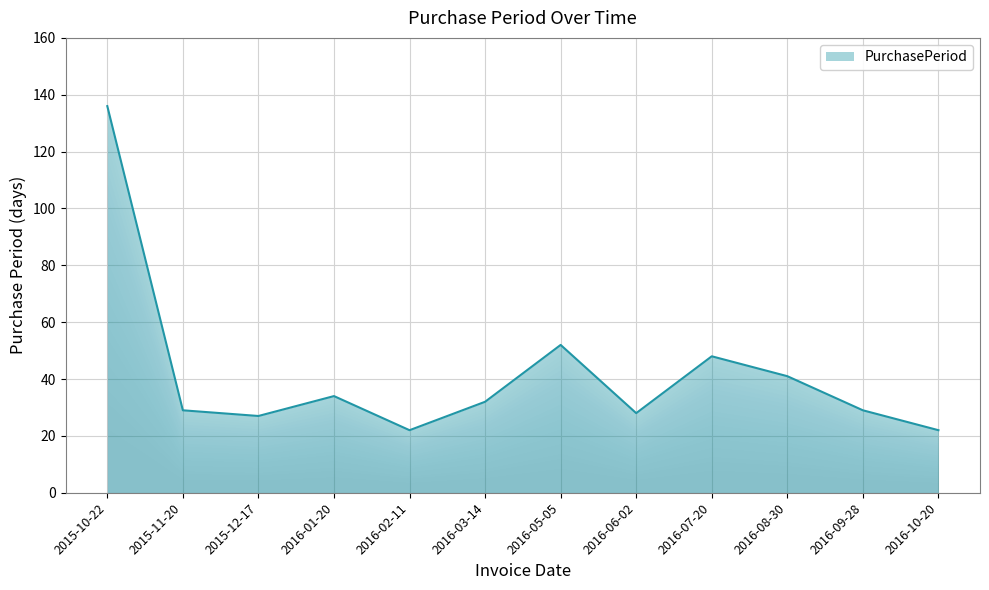

Reading left to right, transcribe all the data shown in this chart.

2015-10-22=136	2015-11-20=29	2015-12-17=27	2016-01-20=34	2016-02-11=22	2016-03-14=32	2016-05-05=52	2016-06-02=28	2016-07-20=48	2016-08-30=41	2016-09-28=29	2016-10-20=22